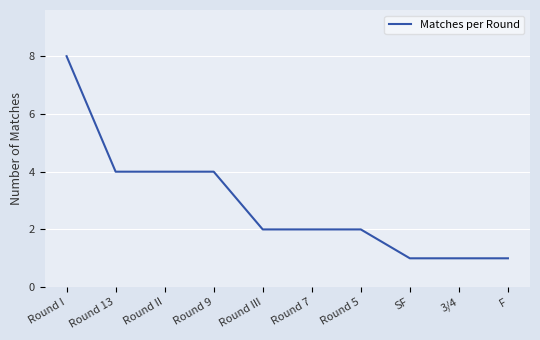

What position from the right is Round 5?

4